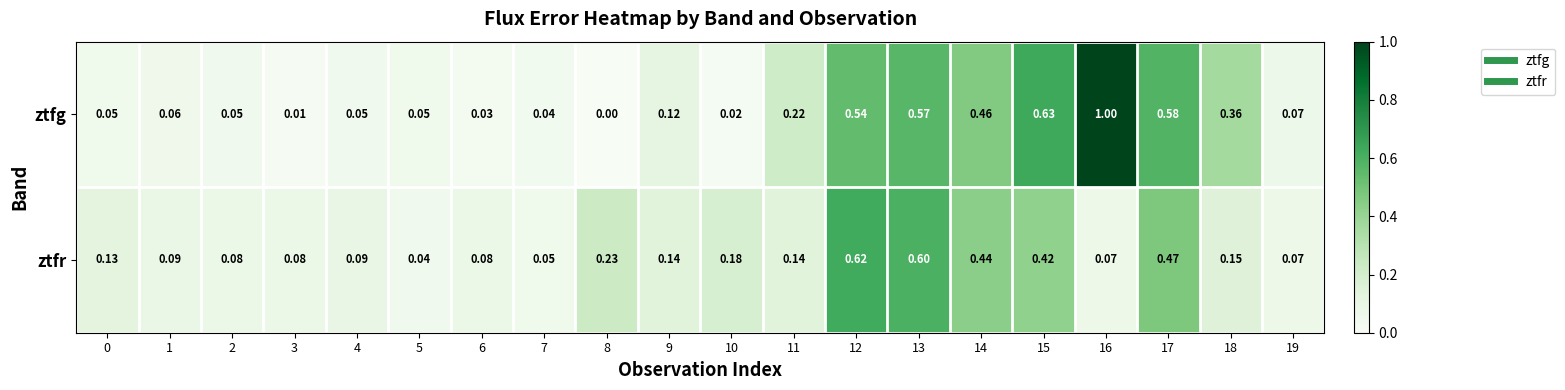

Rank the series by their maximum value, from highest to lowest.

ztfg, ztfr